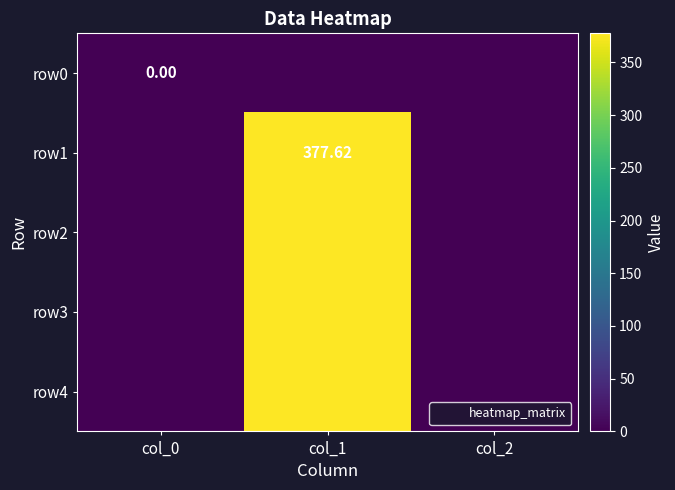

Rank the categories by row2 value from lowest to highest.

col_0, col_2, col_1